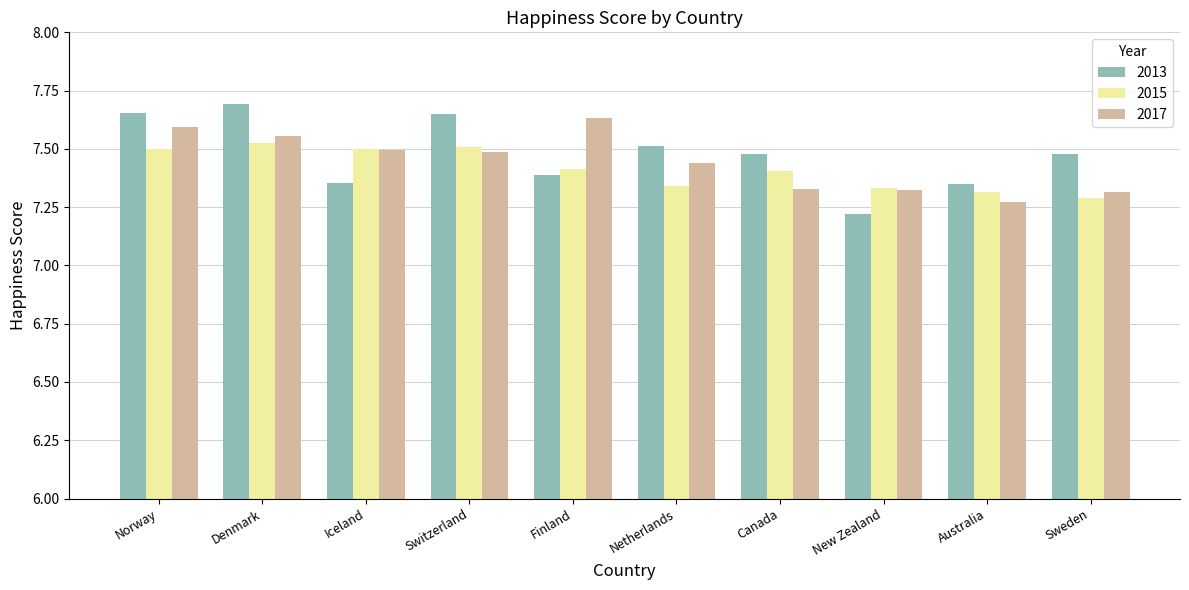

Is the value of 2015 at Switzerland greater than the value of 2017 at New Zealand?

Yes